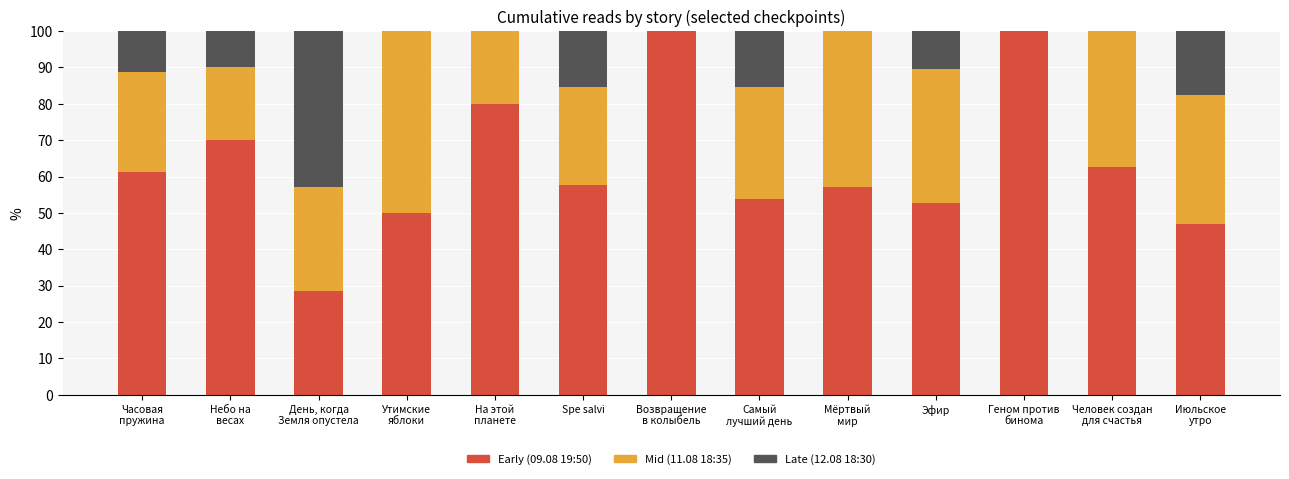

Does the chart contain stacked bars?

Yes